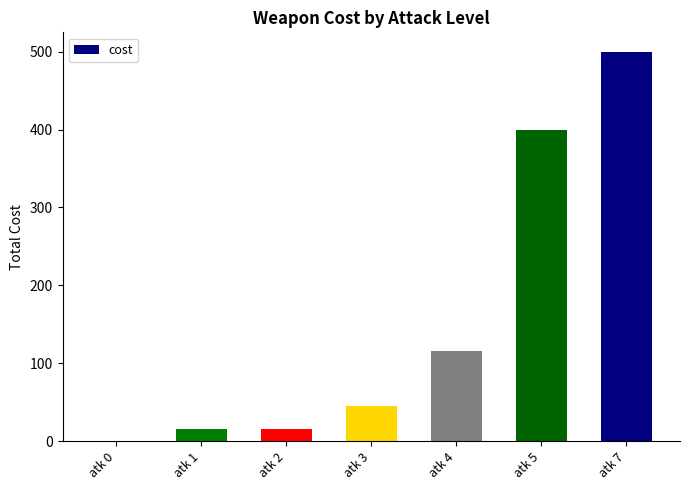

What is the sum of all values?

1090